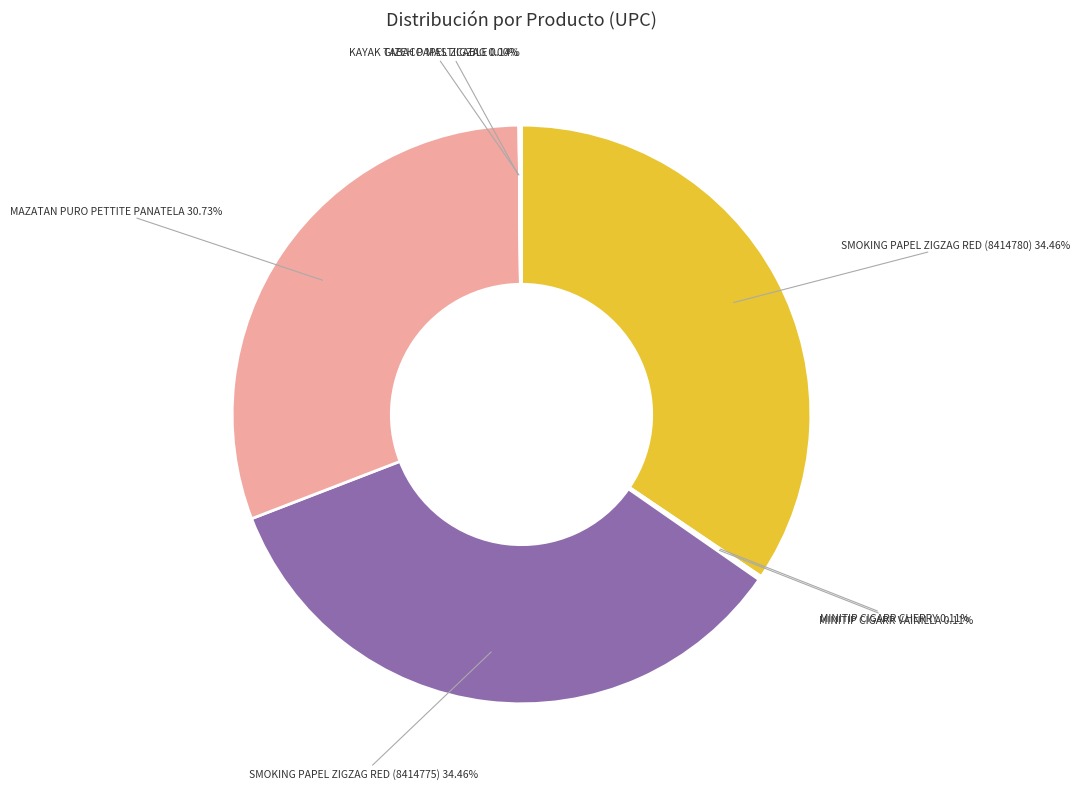

Is there any slice that represents more than half of the pie?

No